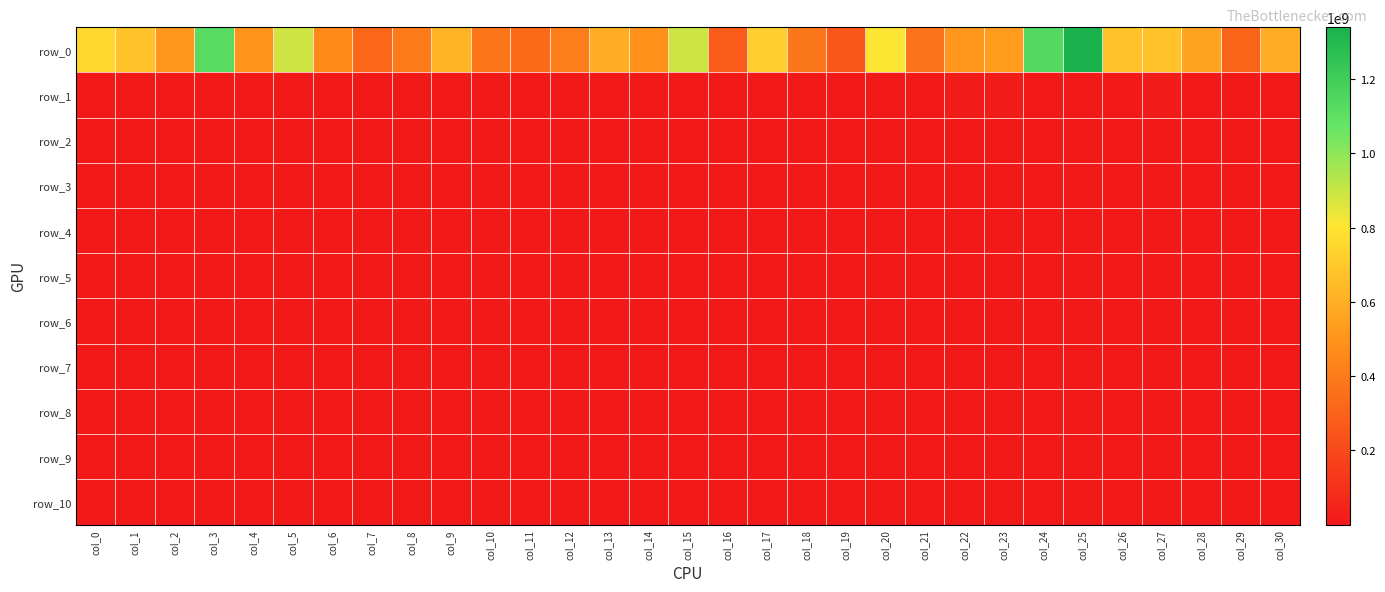

Which series changed the most between col_9 and col_26?

row_0